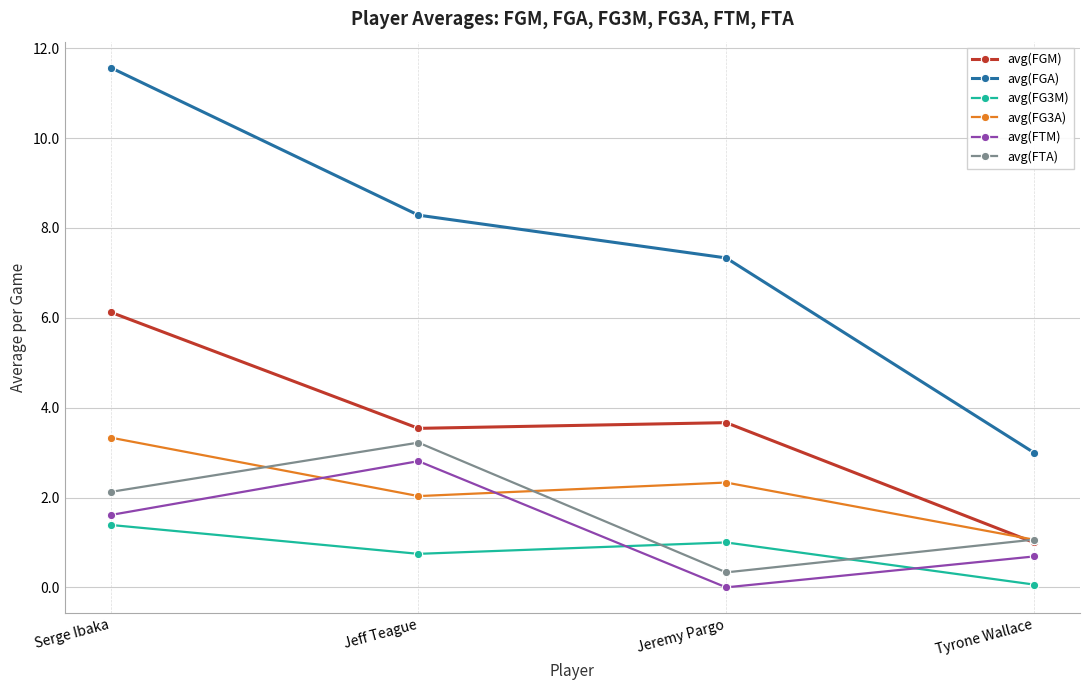

Is the value of avg(FG3M) at Serge Ibaka greater than the value of avg(FTA) at Tyrone Wallace?

Yes